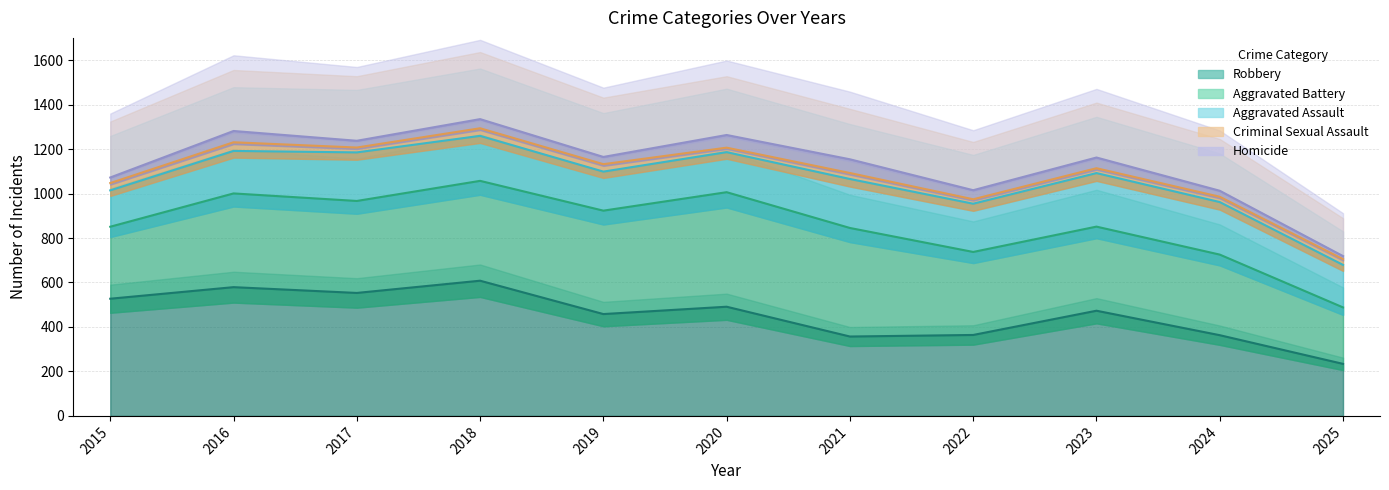

Between 2019 and 2018, which is larger?

2018